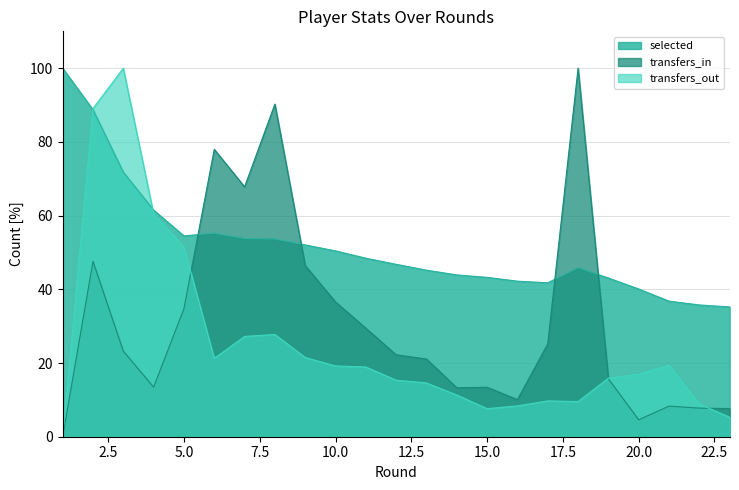

The value of transfers_in at 10.0 is 36.6. True or false?

True